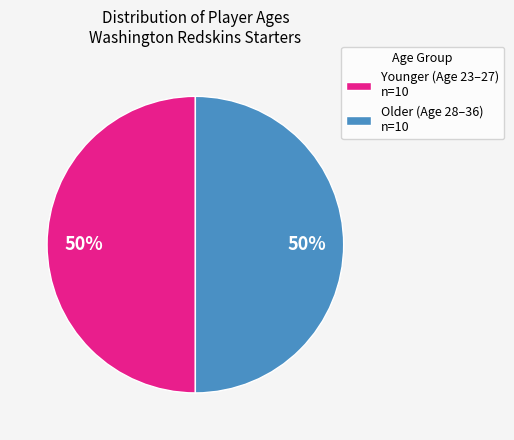

To the nearest percent, what portion does Older (Age 28–36) n=10 represent?

50%